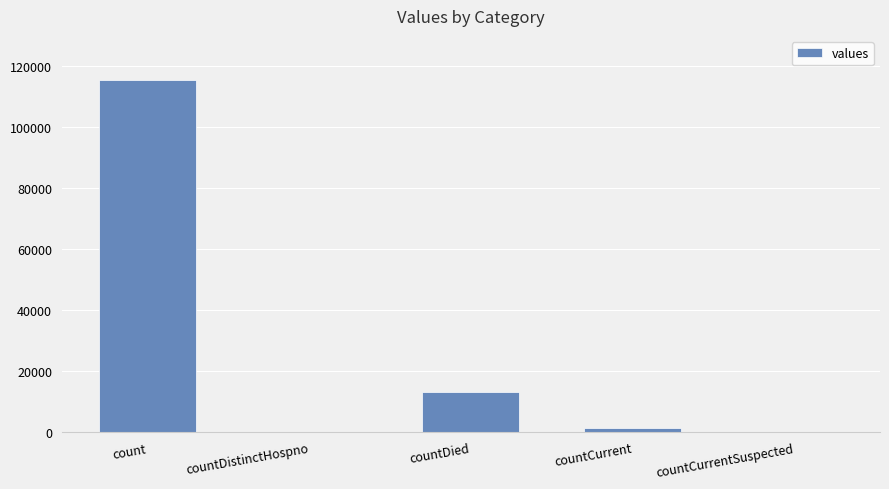

Which label corresponds to the largest value in the chart?

count